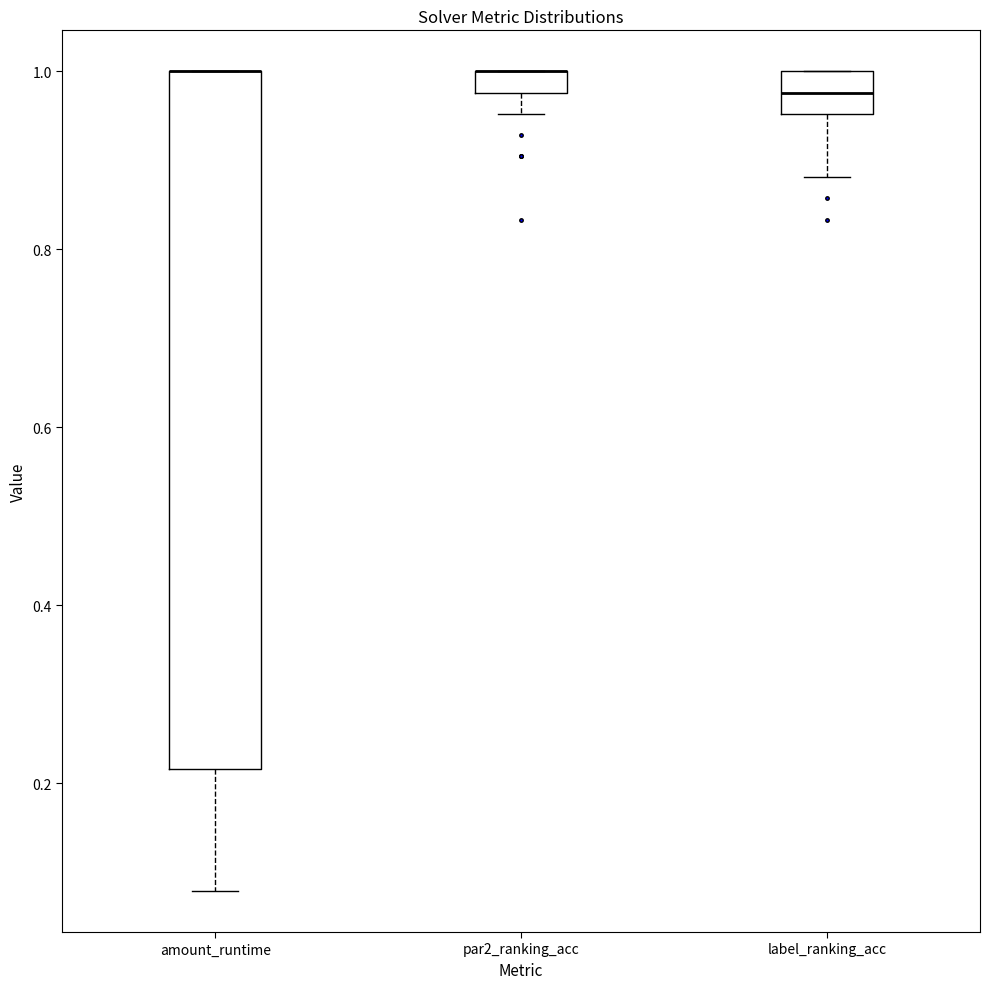

Where is the upper edge of the box for amount_runtime on the y-axis? The values are not printed on the chart, so give them approximately, as read against the axis.

1.00